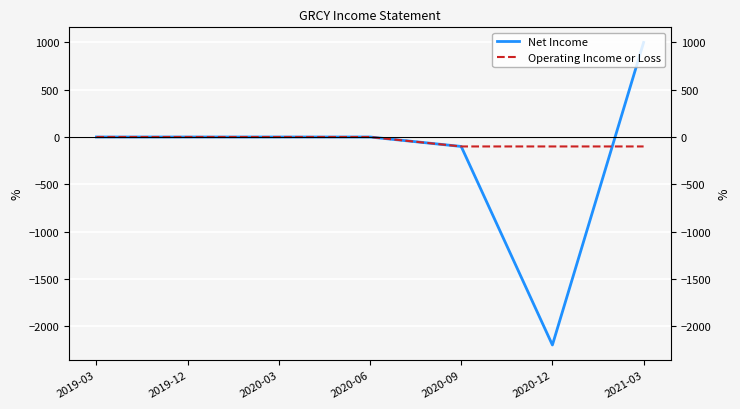

What is the highest value of the Net Income series?

1000